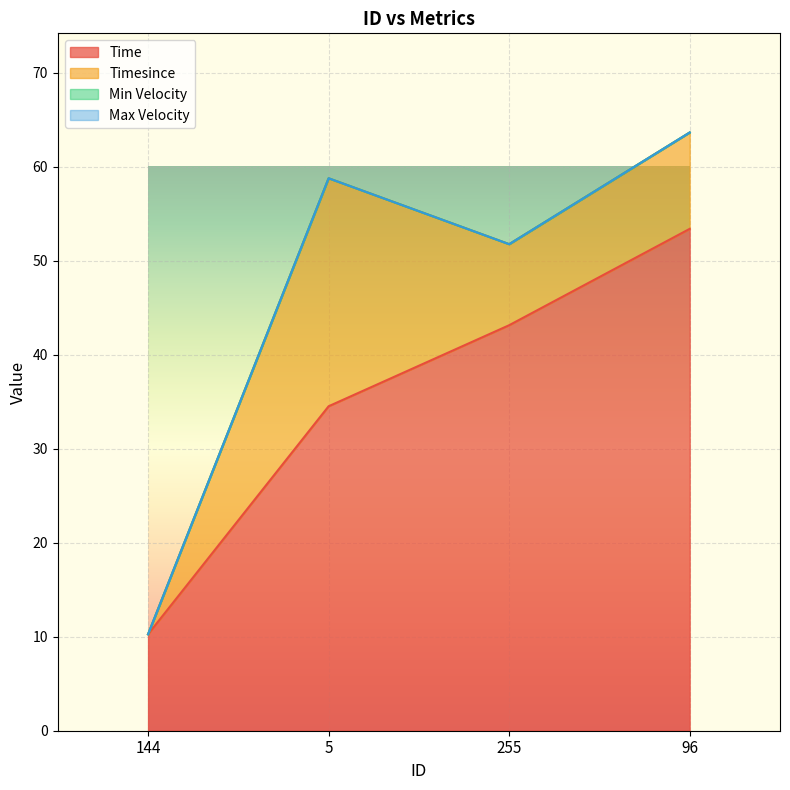

True or false: Max Velocity and Time intersect in this chart.

False